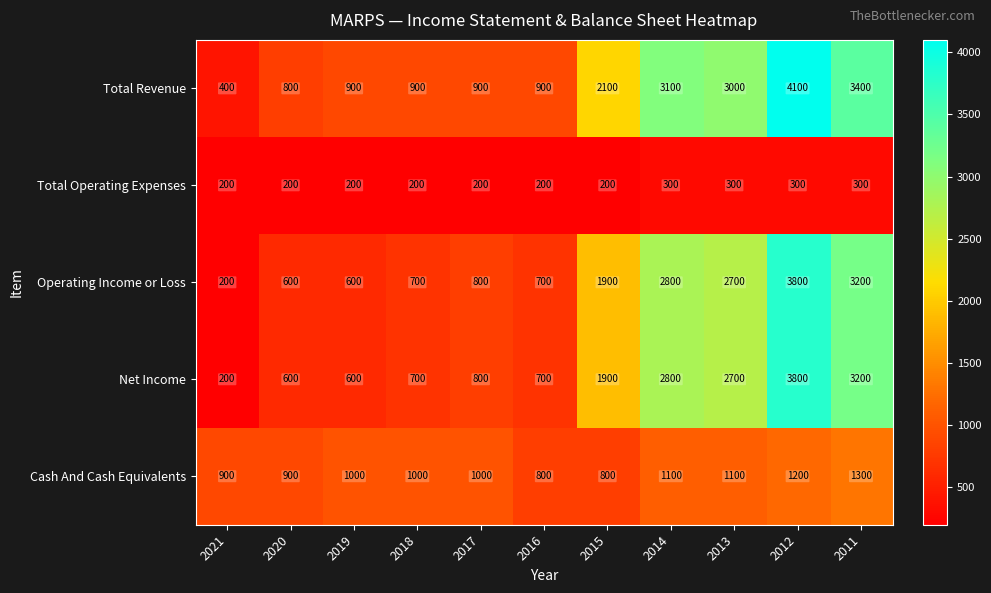

The Operating Income or Loss series shows 600 at 2020. True or false?

True